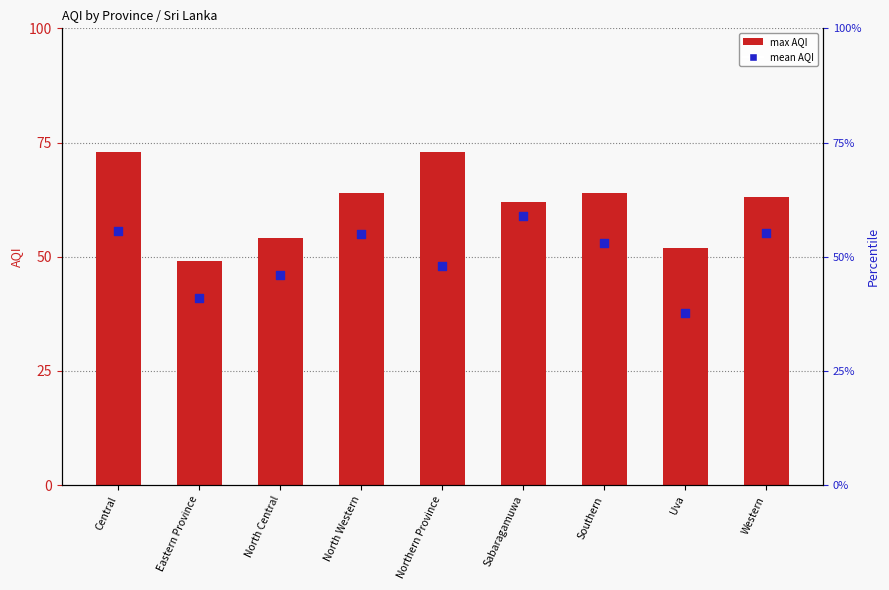

Which series has the largest Y range (max minus min)?

max AQI